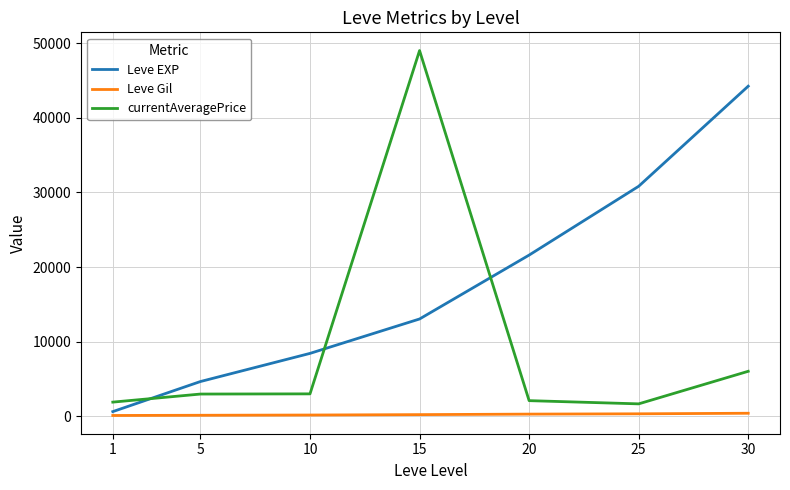

At which category is the sum across all series the highest?

15